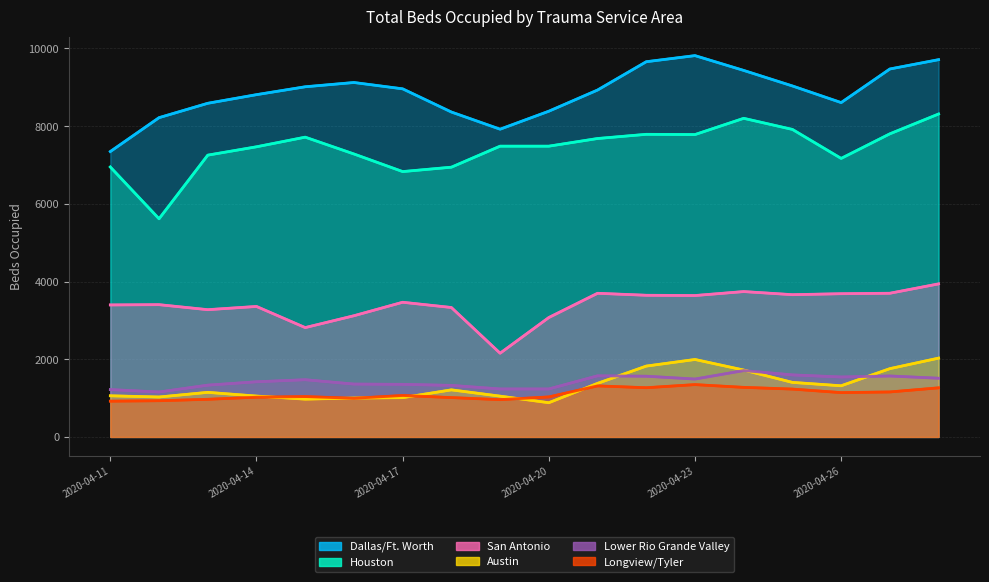

In Houston, how many points are higher than both neighbors (excluding endpoints)?

3